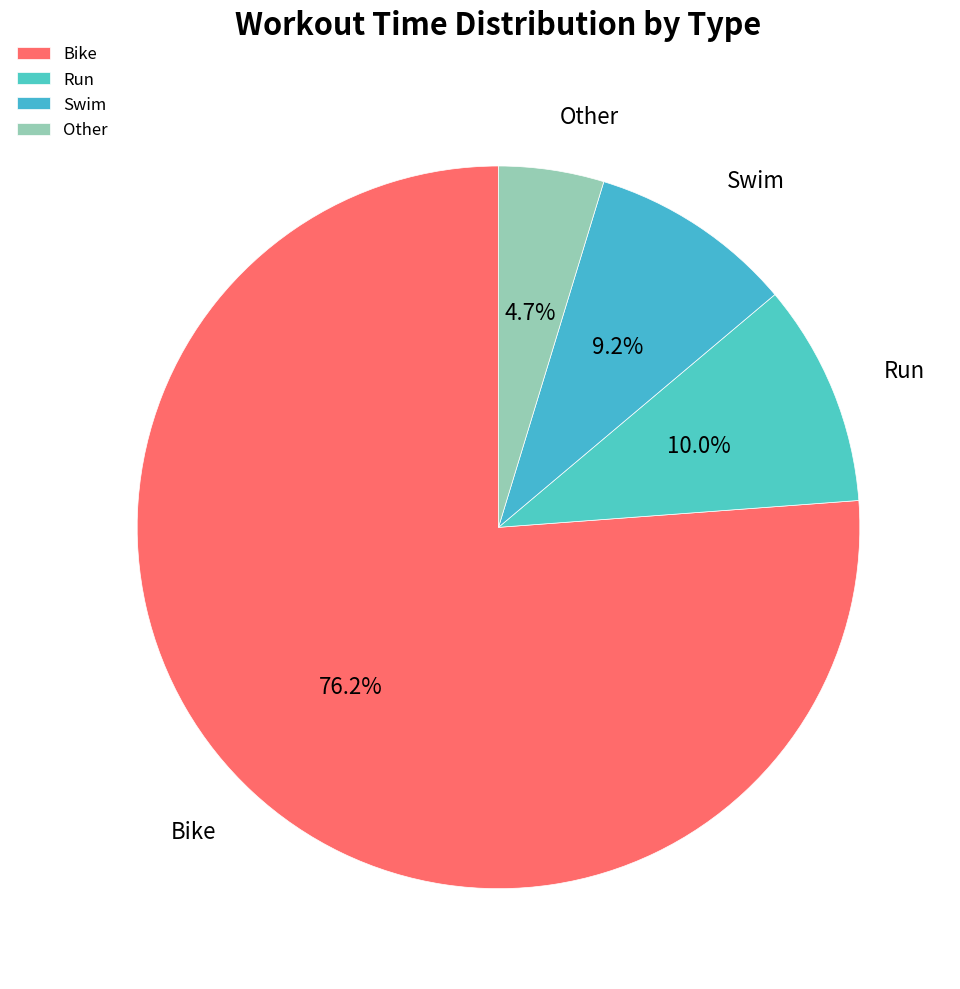

What percentage is the Swim slice, to the nearest percent?

9%